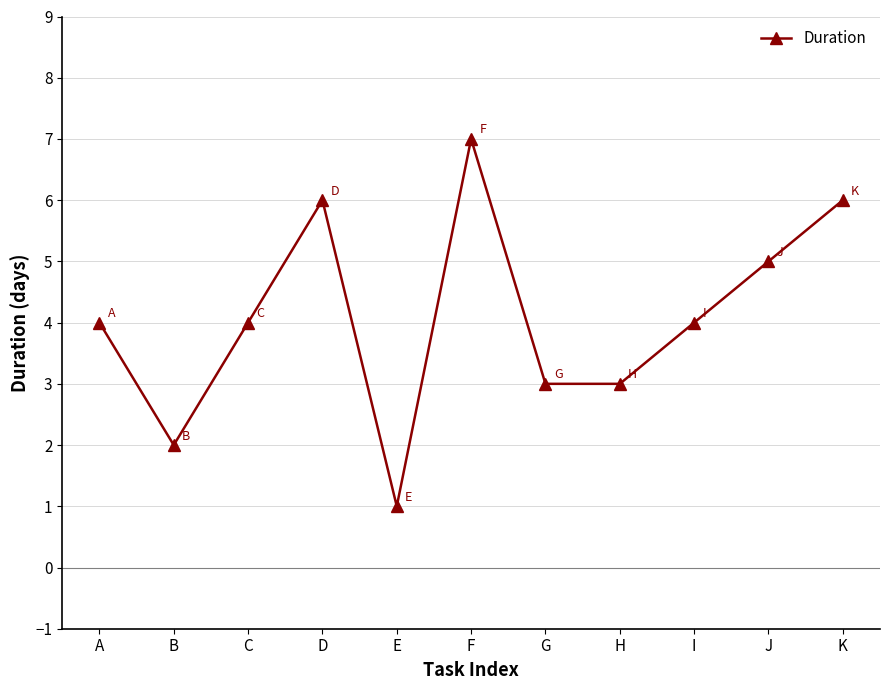

What is the sum of the values at B and H?

5